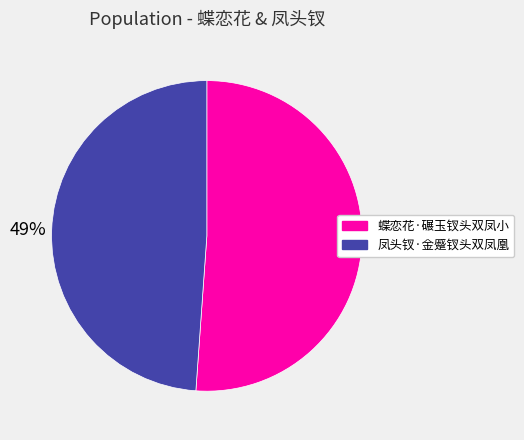

Does 凤头钗·金蹙钗头双凤凰 account for over 50% of the chart?

No